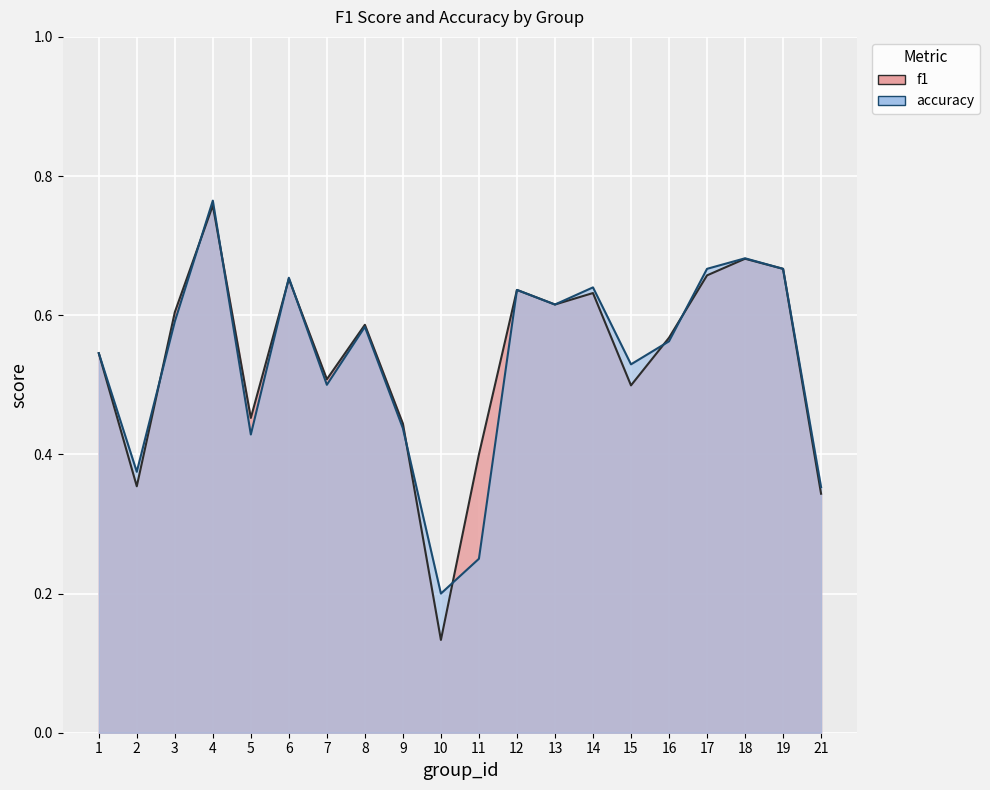

At which category does the chart reach its minimum across all series?

10